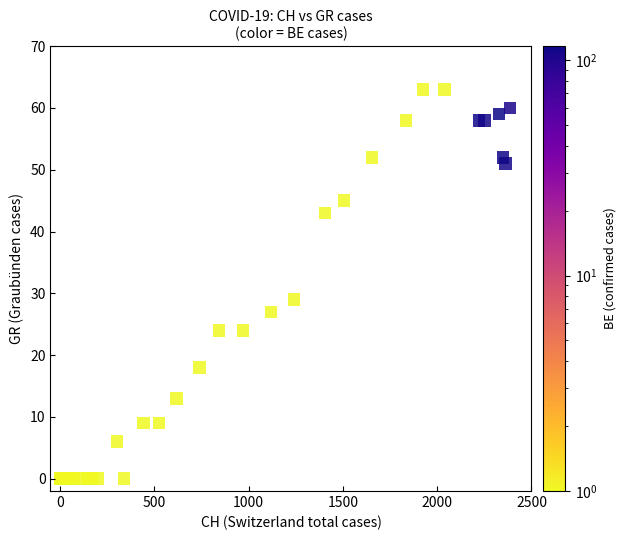

What Y value in the scatter plot is closest to 31?

29